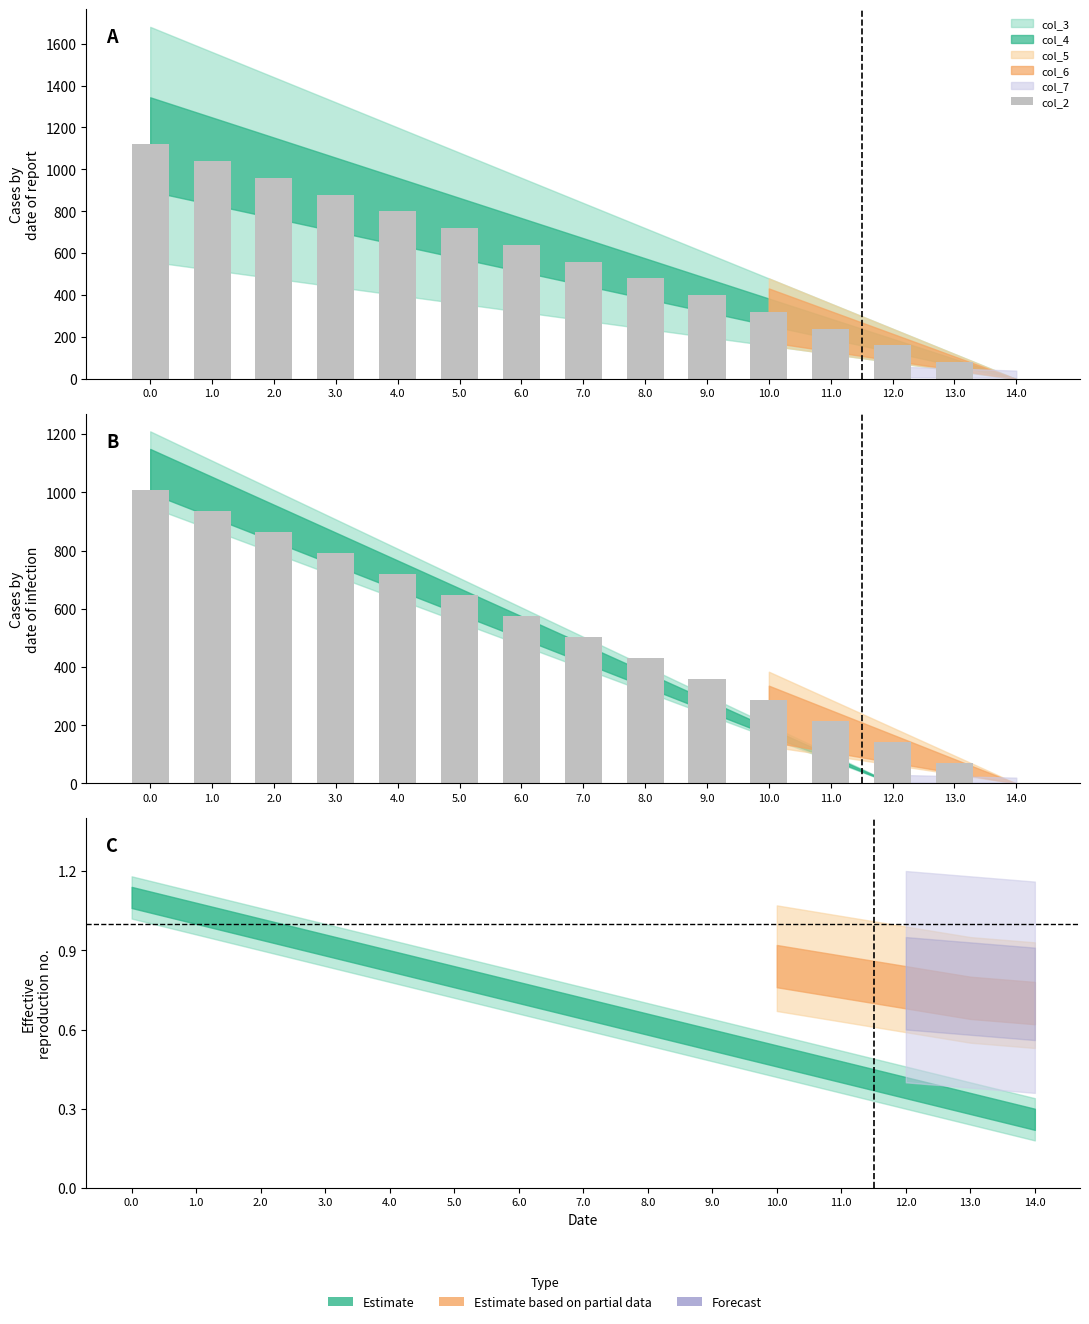

What is the label of the 2nd bar from the right?

13.0